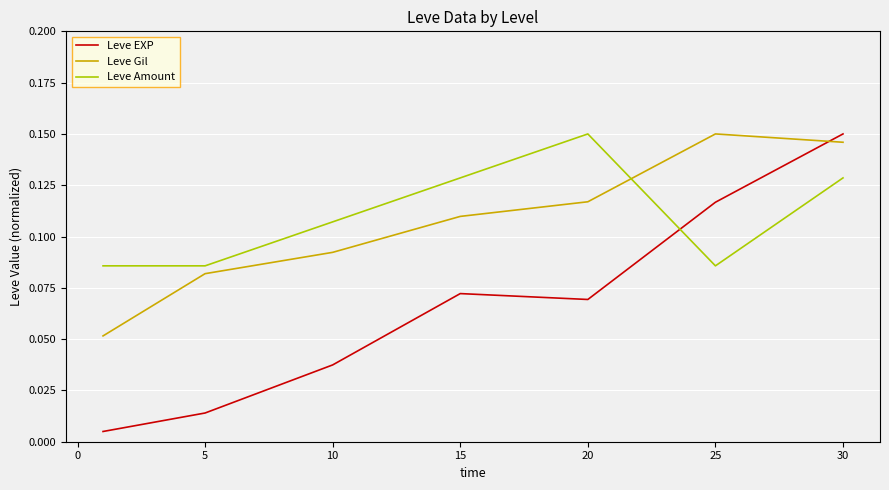

How many lines are shown in the chart?

3